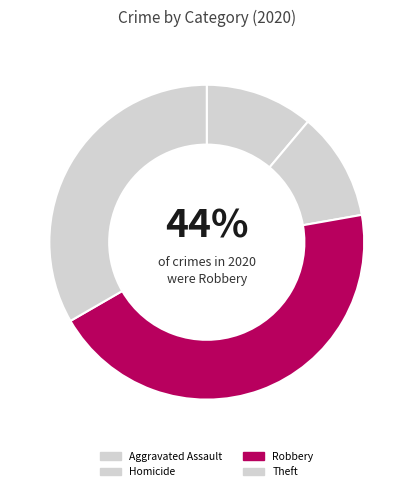

Does Robbery represent more than half of the total?

No